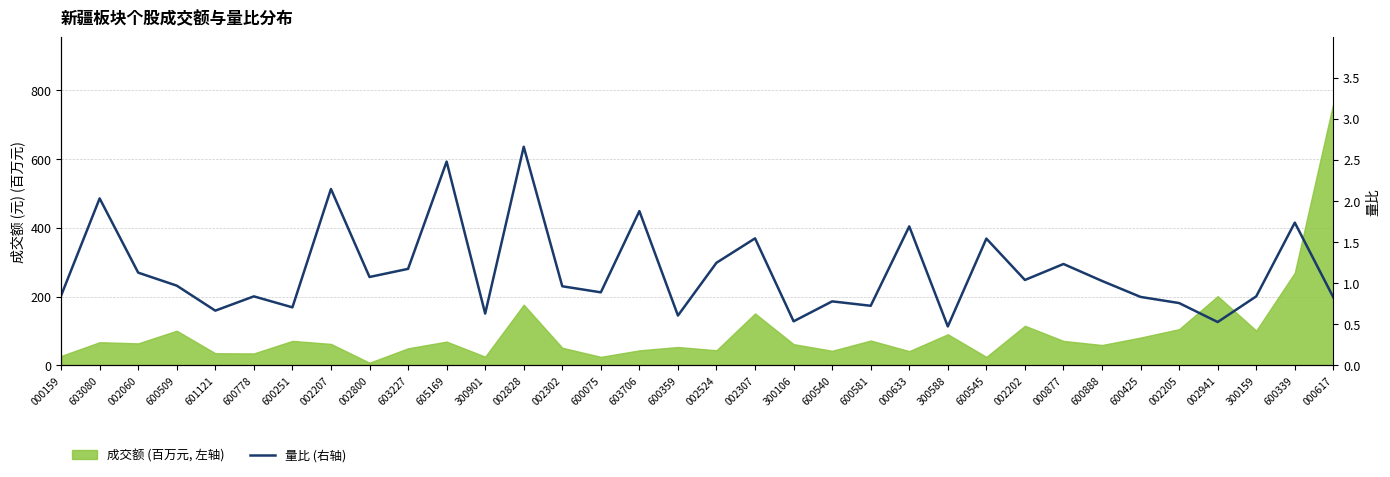

Does the chart display data point markers on the line(s)?

No